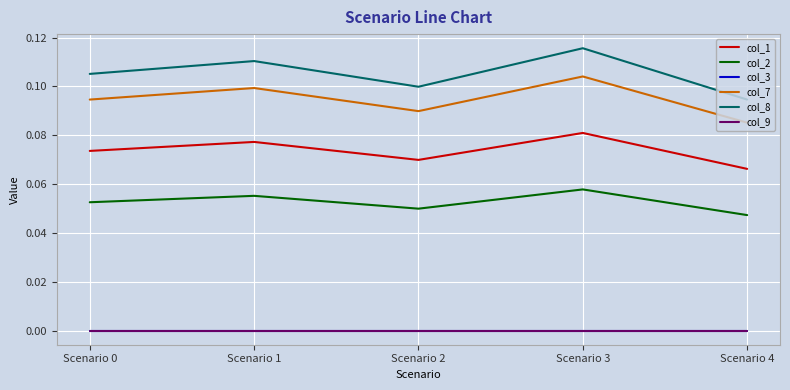

Where is col_9 nearest to the value 0?

Scenario 0